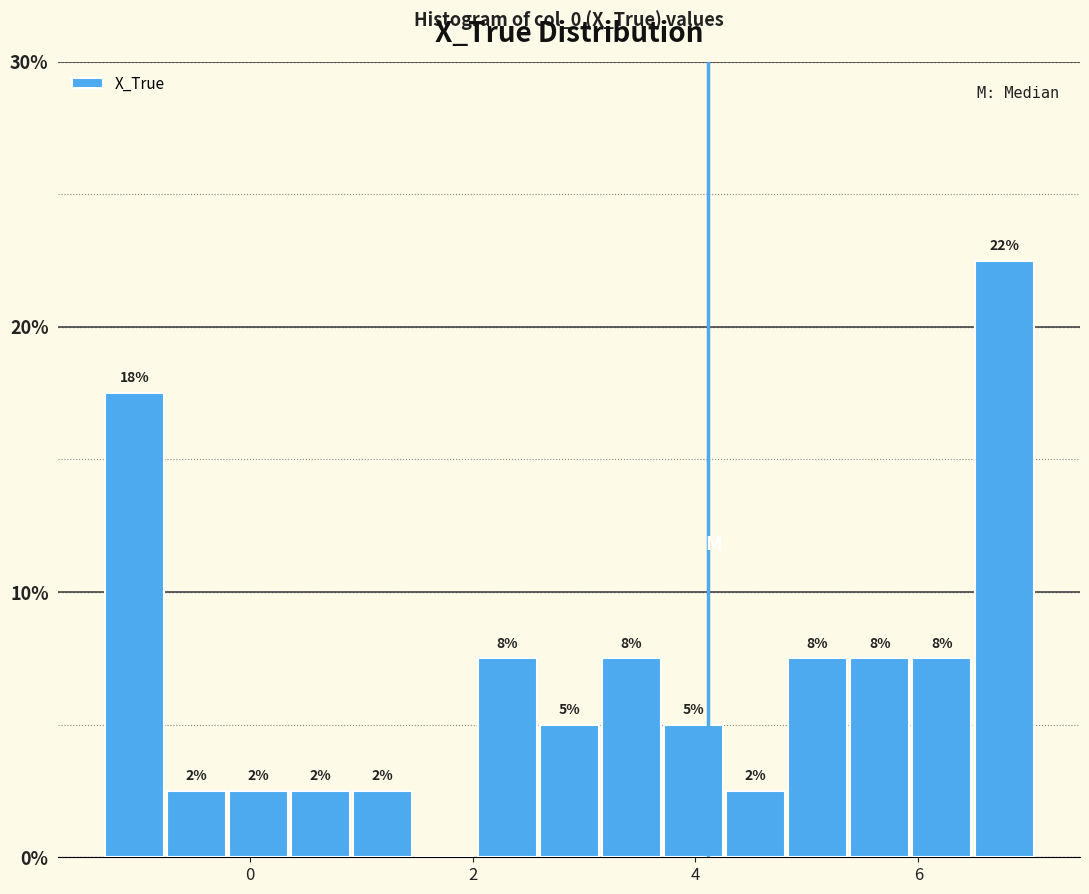

Around what value on the x-axis is the tallest bar? Give the approximate position of its centre, as read against the axis.

6.8